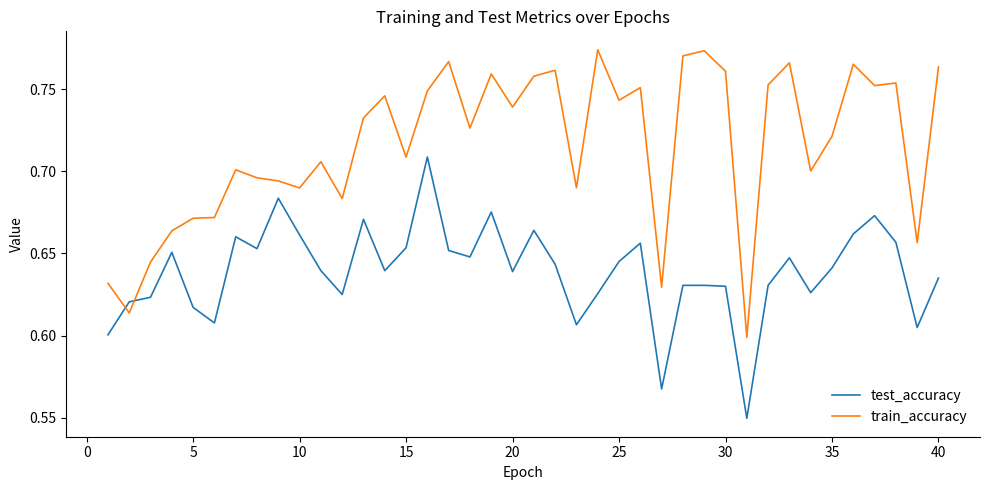

What are all the series names shown in the legend?

test_accuracy, train_accuracy